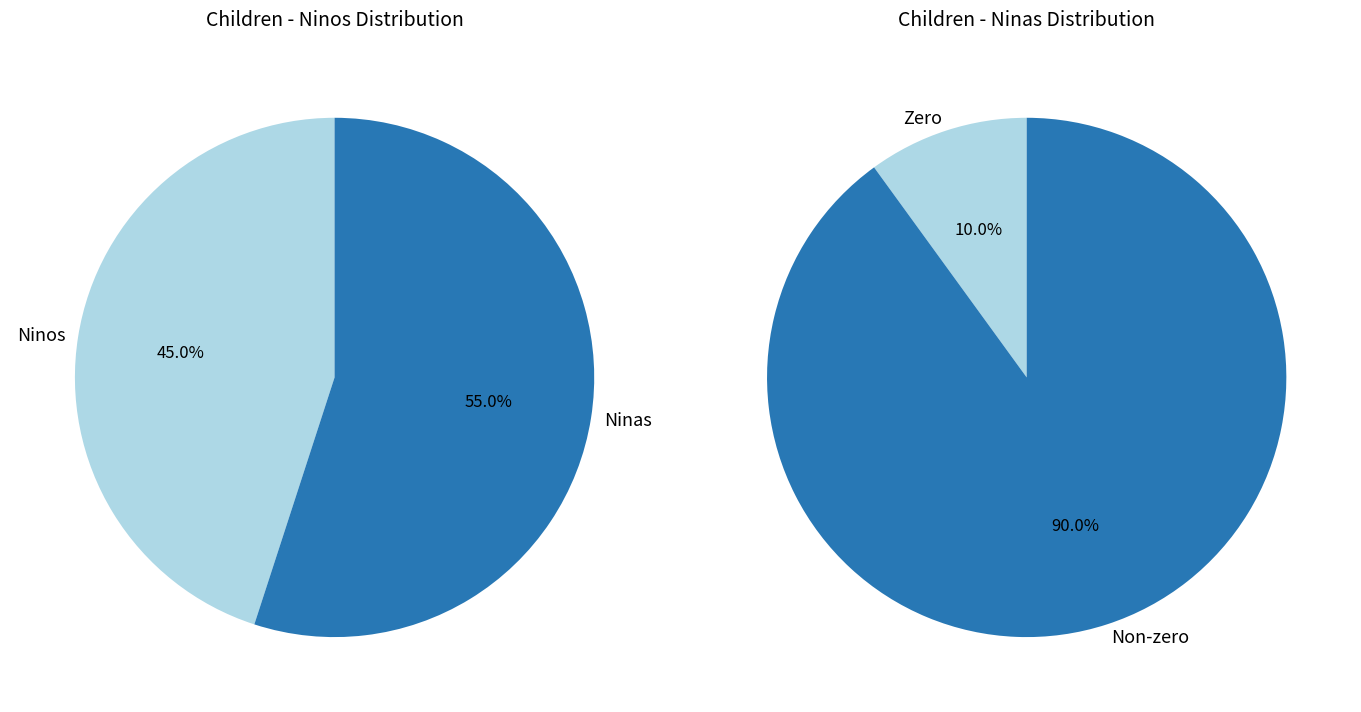

Rank the series by their maximum value, from lowest to highest.

Ninos, Ninas